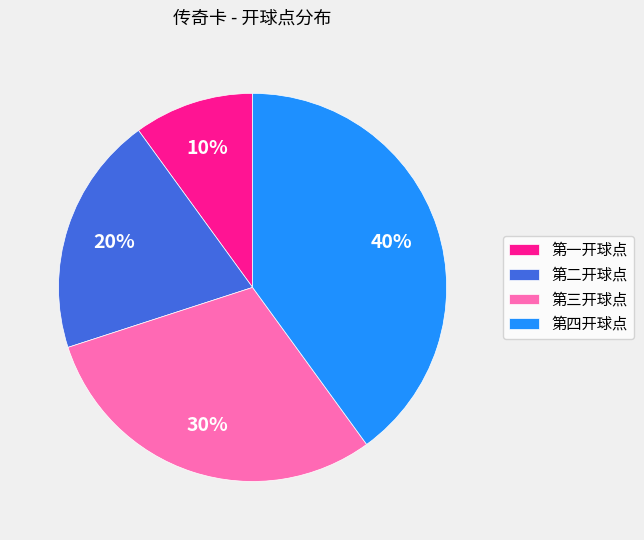

What percentage is the 第四开球点 slice, to the nearest percent?

40%